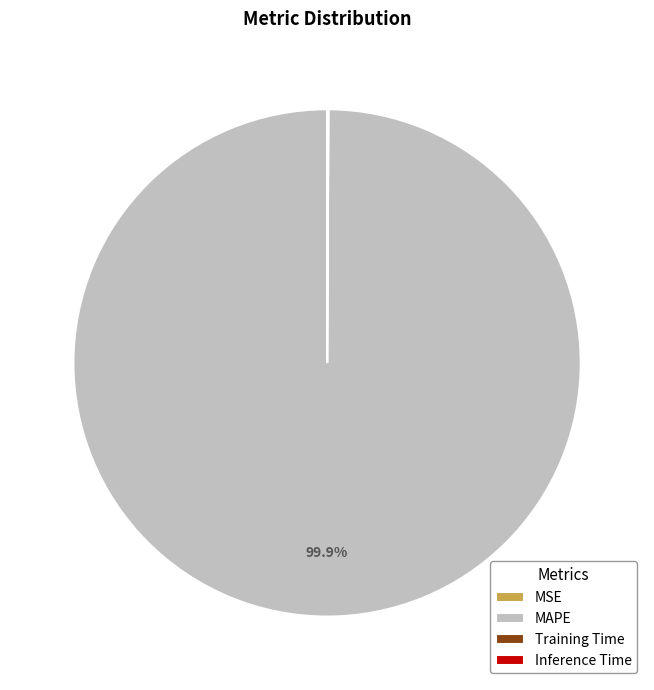

Is there a majority slice in this chart?

Yes